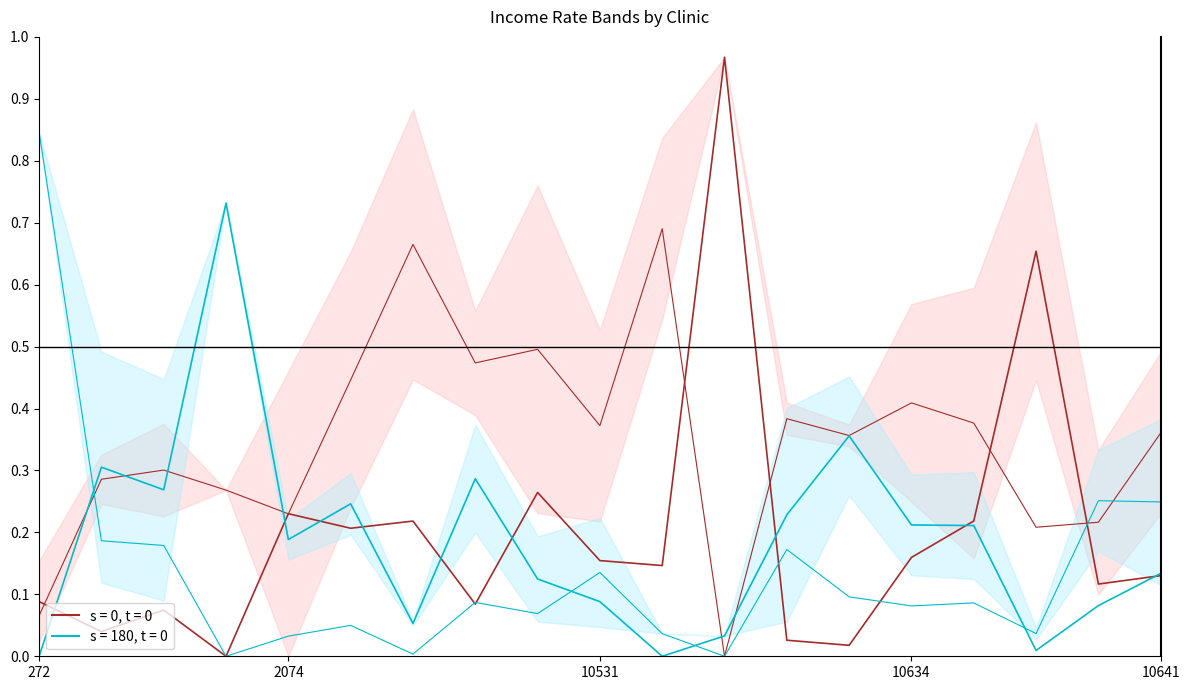

Is it true that IC_0406_RT equals 0.6 at 15?

False